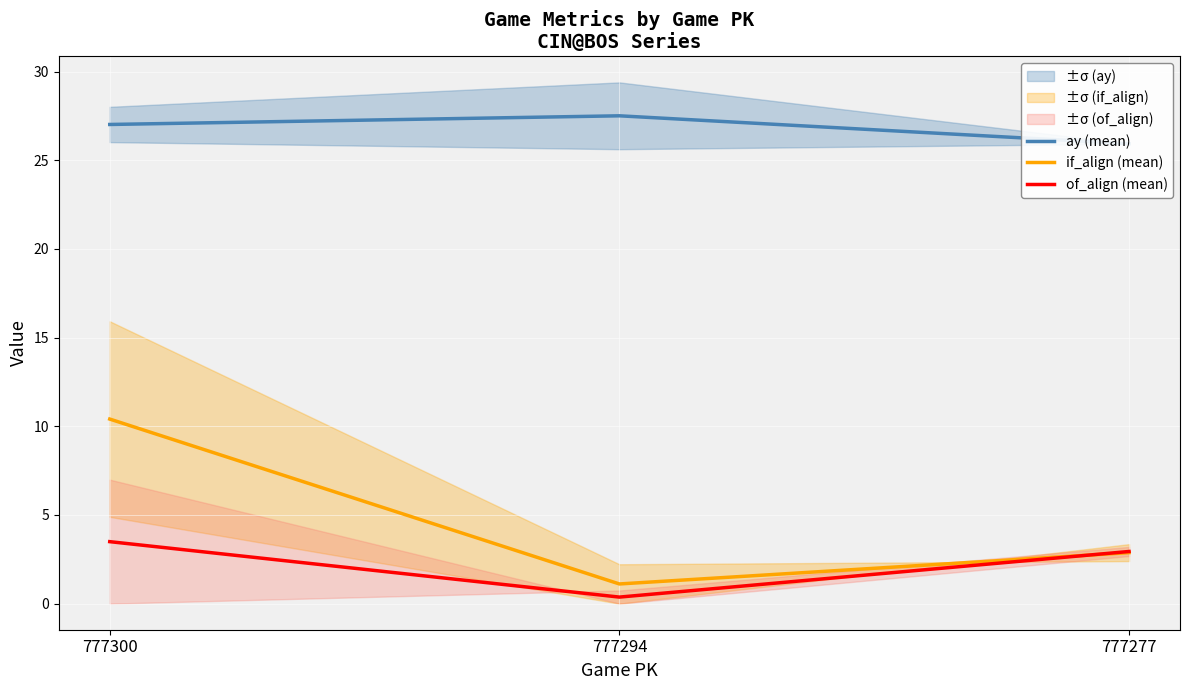

Is it true that ay (mean) equals 37.4 at 777300?

False